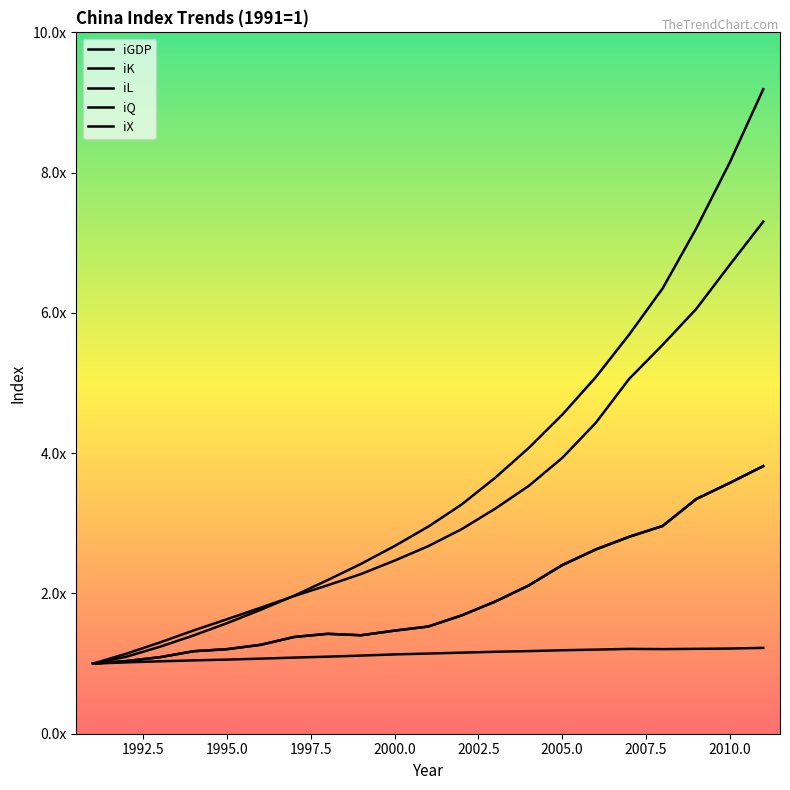

Does the chart display data point markers on the line(s)?

No